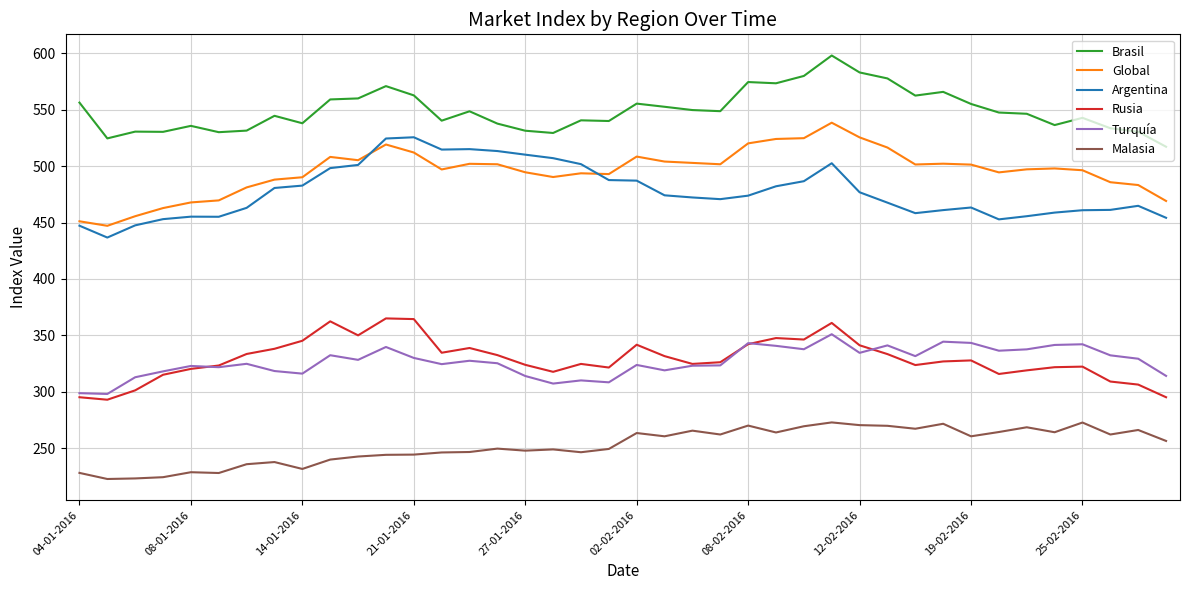

True or false: Rusia and Global intersect in this chart.

False